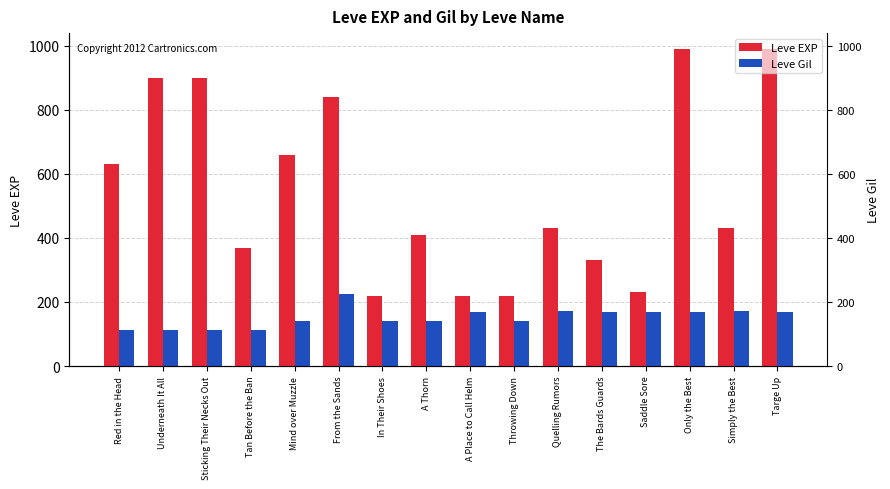

Does the chart contain any negative values?

No